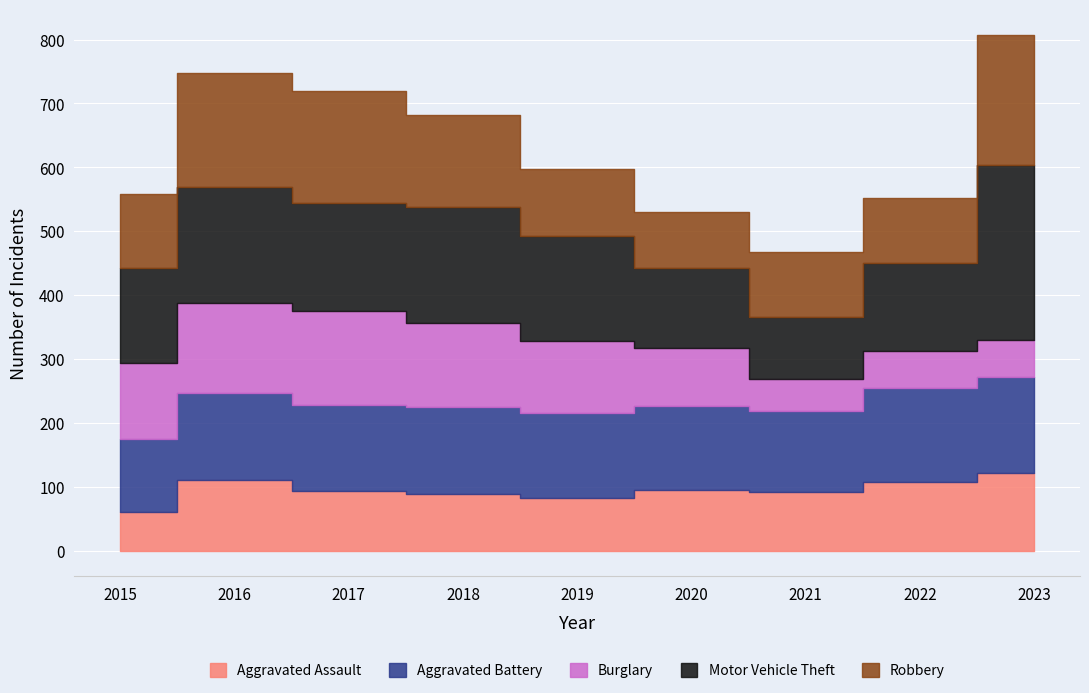

Which series has the largest total across all categories?

Motor Vehicle Theft